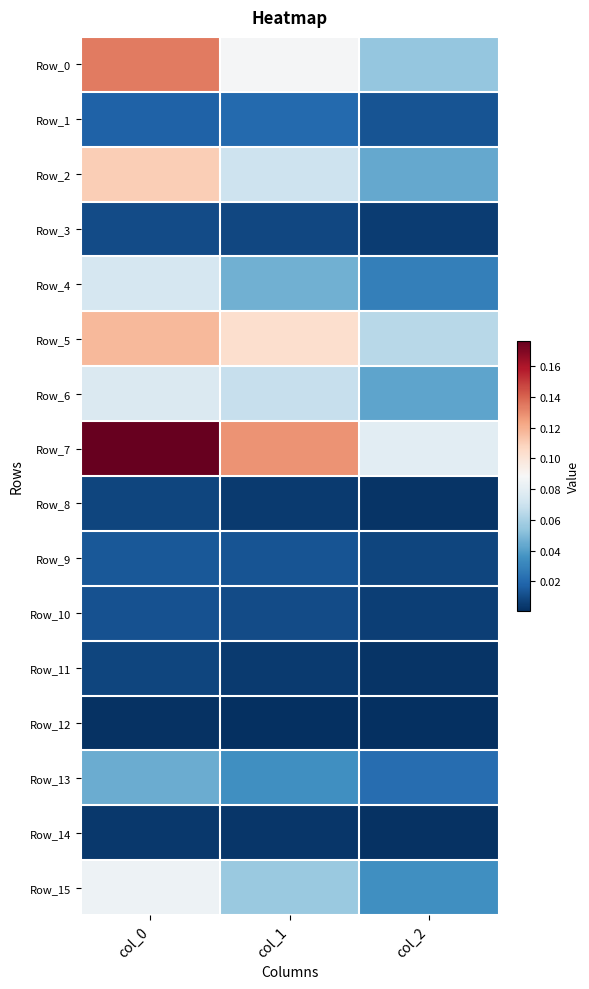

What is the difference between the highest and lowest values at col_2?

0.1